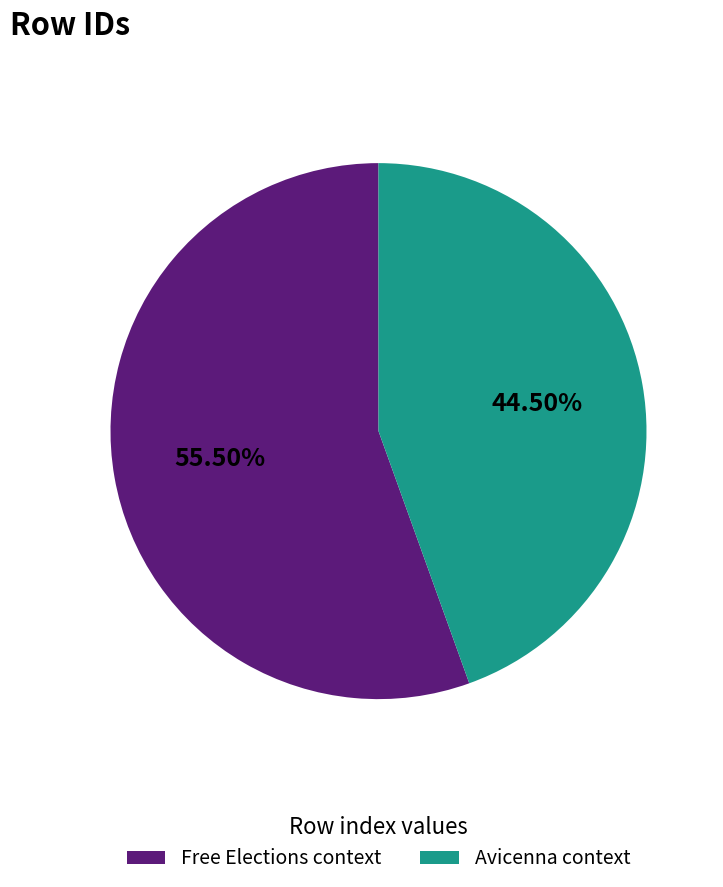

Is there a majority slice in this chart?

Yes